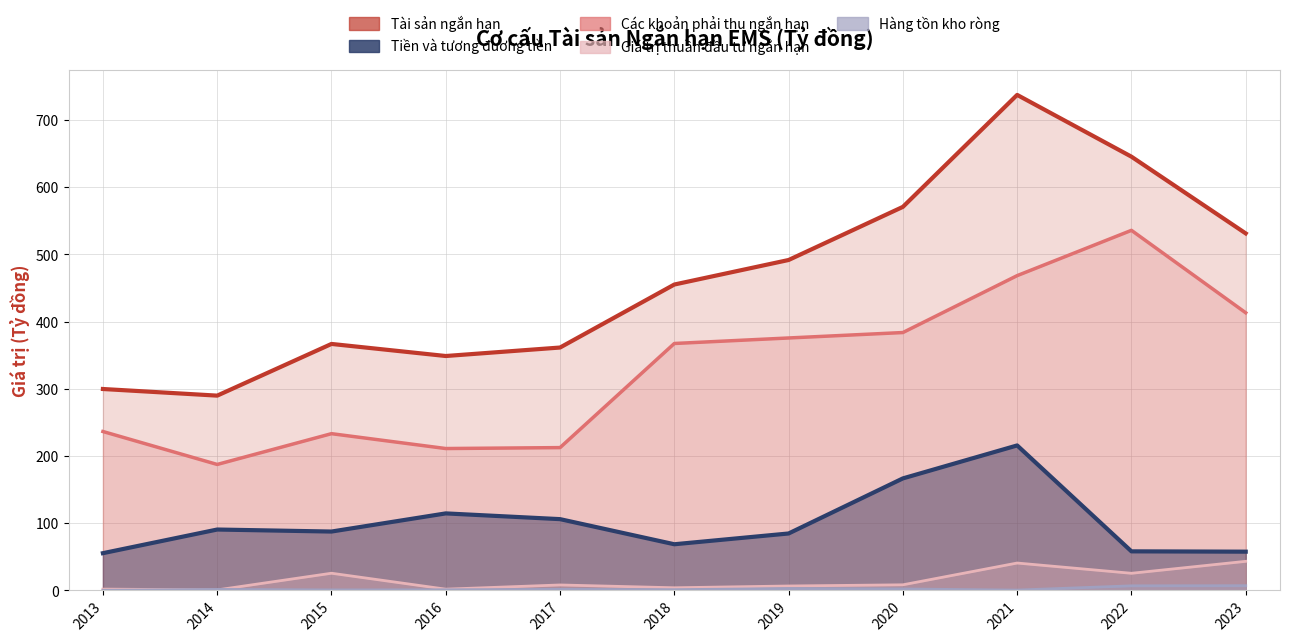

What is the difference between the Hàng tồn kho ròng values at 2013 and 2018?

0.9